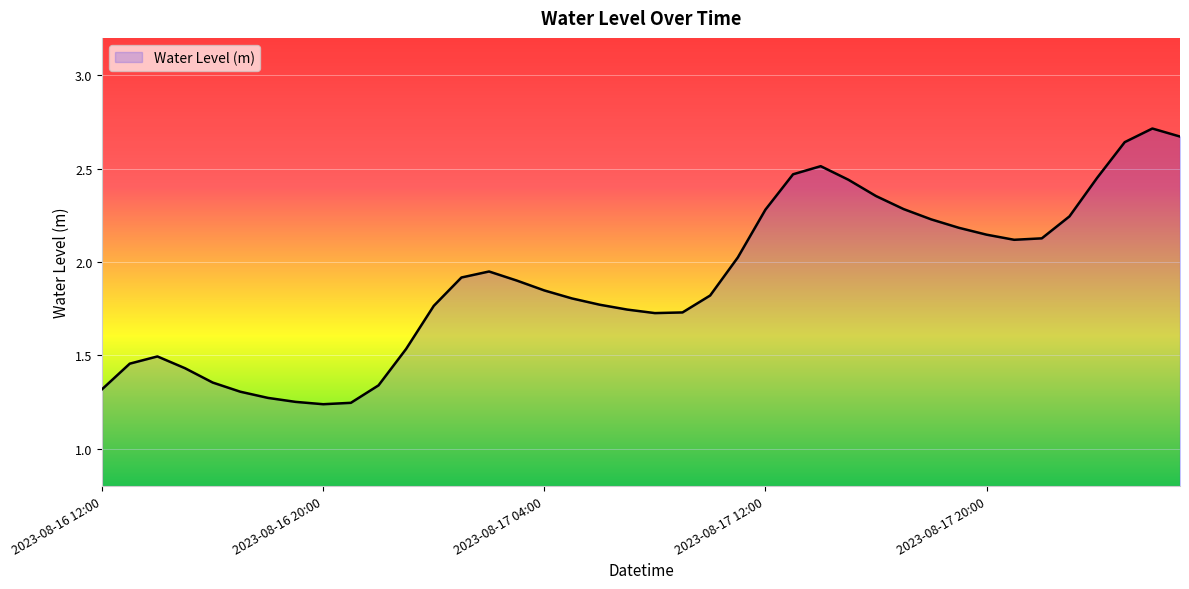

At which category does the chart reach its minimum across all series?

2023-08-16 20:00